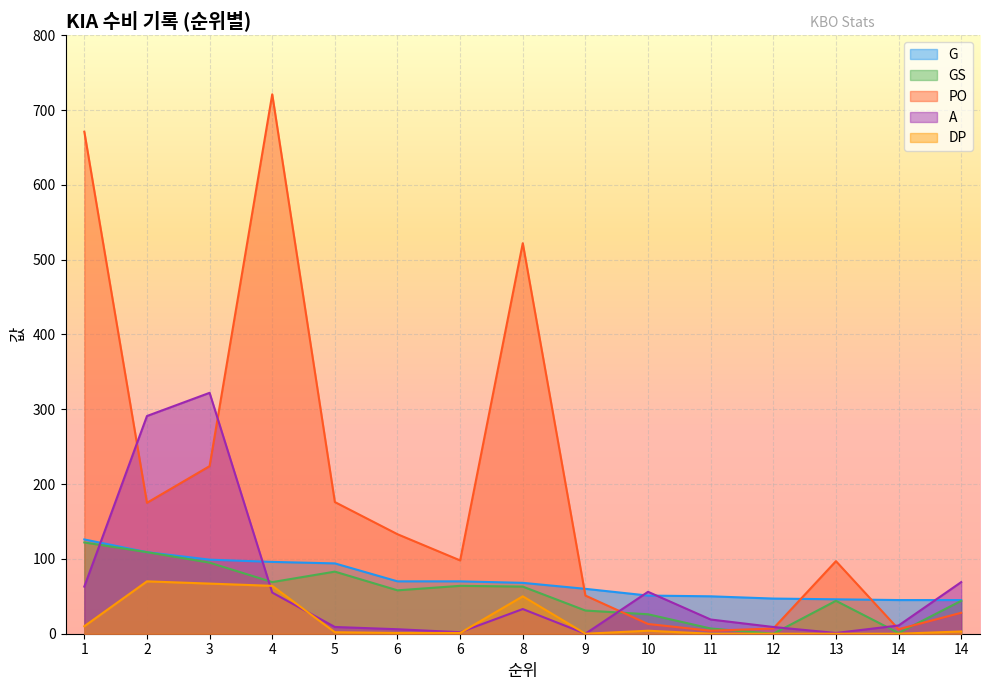

Reading right to left, list all the values displayed in this chart.

G: 45	45	46	47	50	51	60	68	70	70	94	96	99	109	126
GS: 44	1	44	0	7	26	31	63	64	58	83	69	95	109	122
PO: 28	6	97	7	4	13	51	522	98	133	176	721	224	175	671
A: 69	11	1	9	19	56	0	33	2	6	9	55	322	291	63
DP: 3	0	0	0	0	4	0	50	1	1	2	64	67	70	10